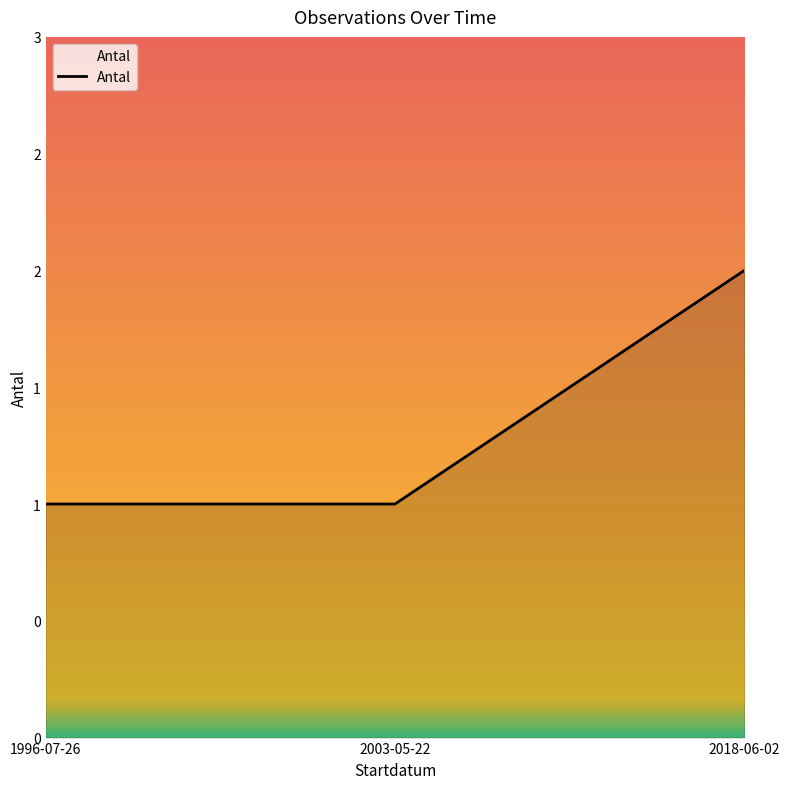

Does the chart display data point markers on the line(s)?

No